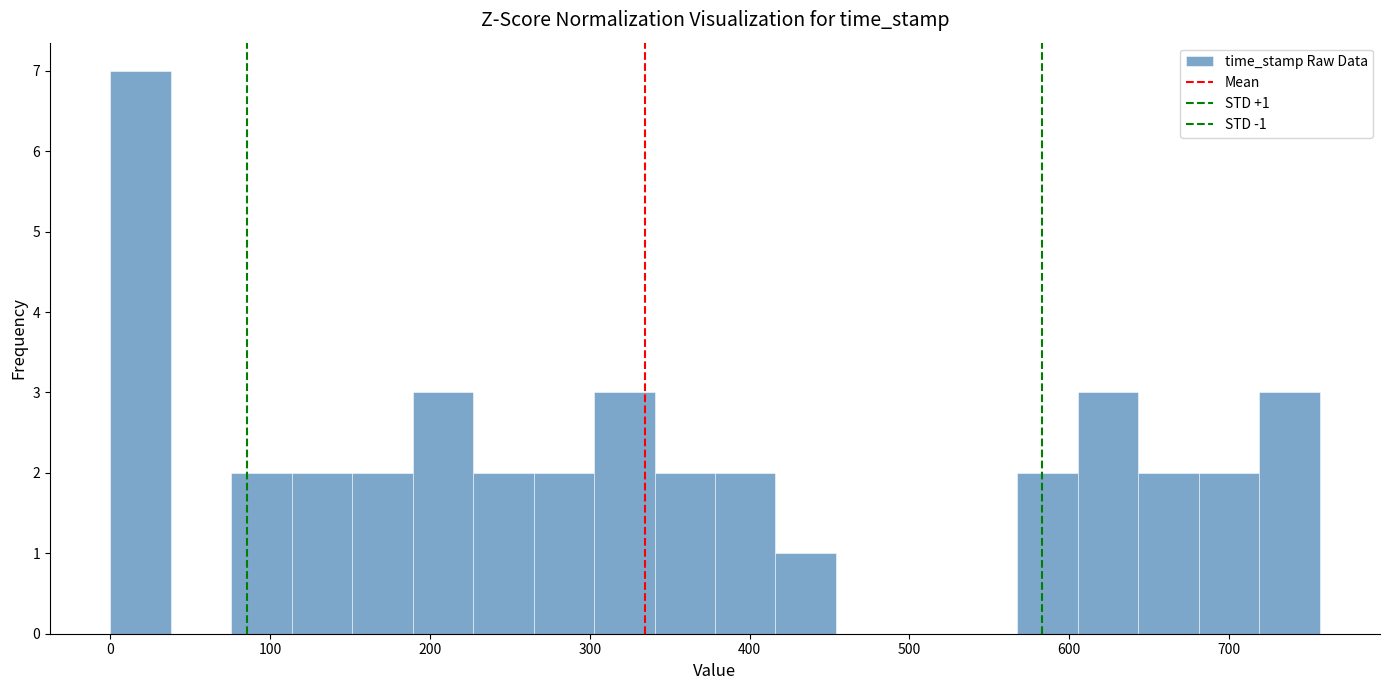

Read against the x-axis, roughly where is the centre of the tallest bar?

20